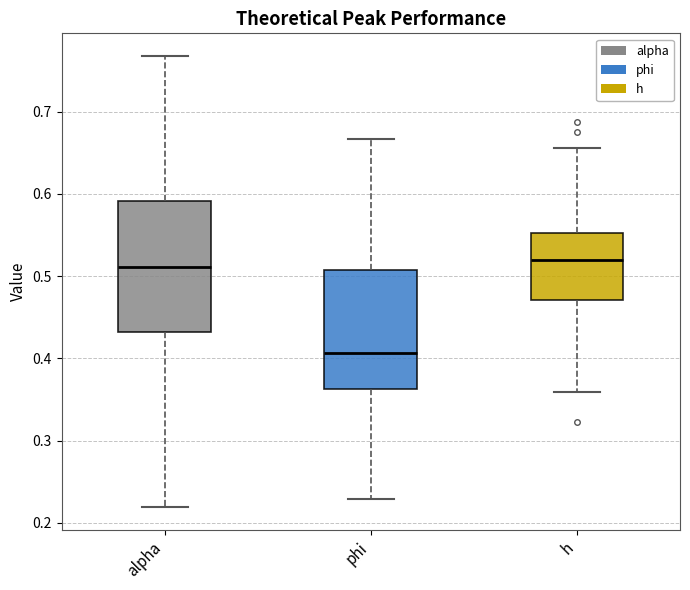

Comparing the boxes themselves (not the whiskers), which one is the tallest?

alpha